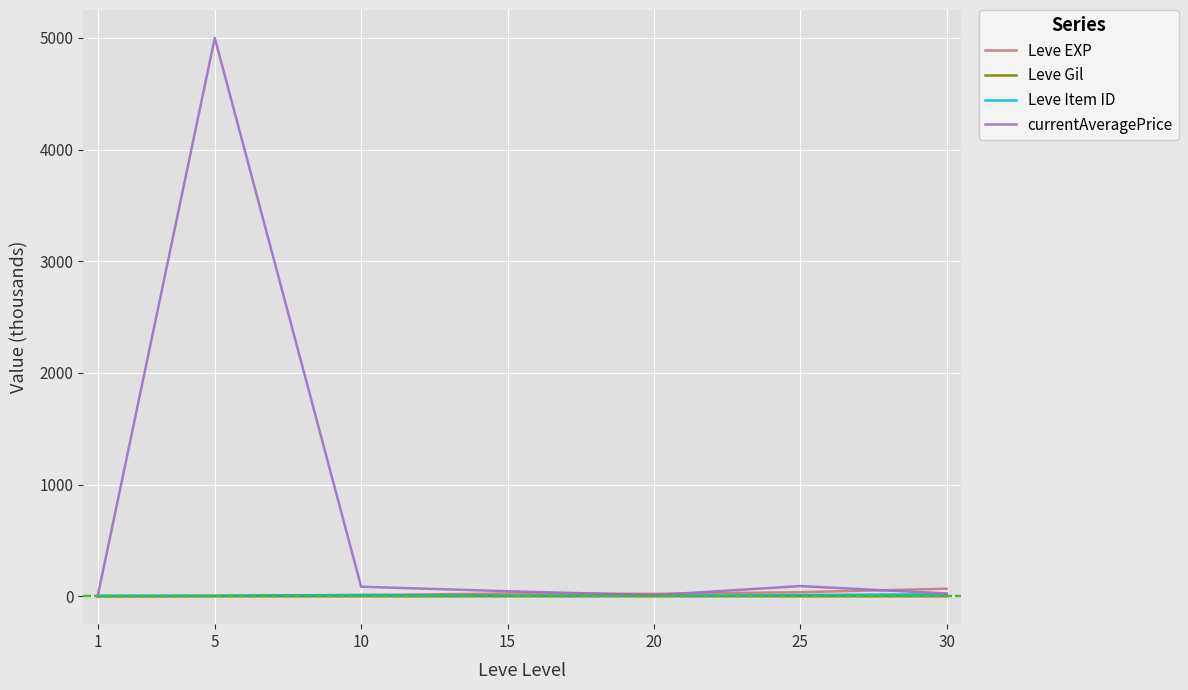

The value of currentAveragePrice at 5 is 5000.0. True or false?

True